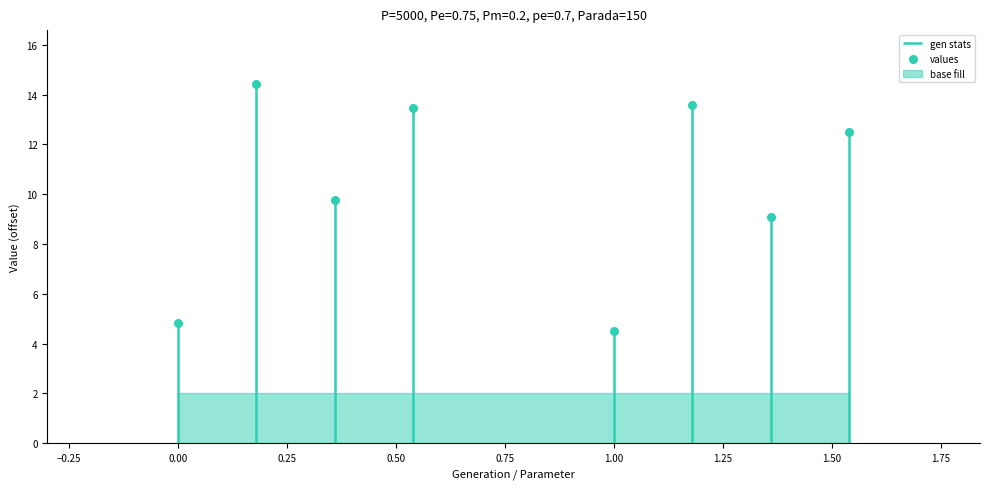

What is the change in value from −0.50 to 1.25?

+7.7